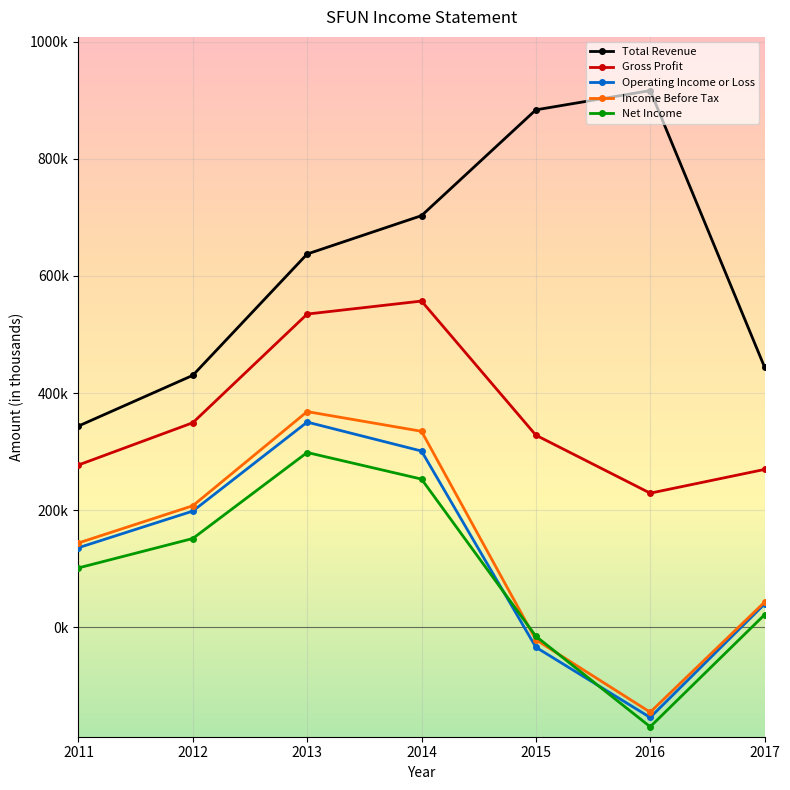

Is this an area chart (filled region under the line)?

No